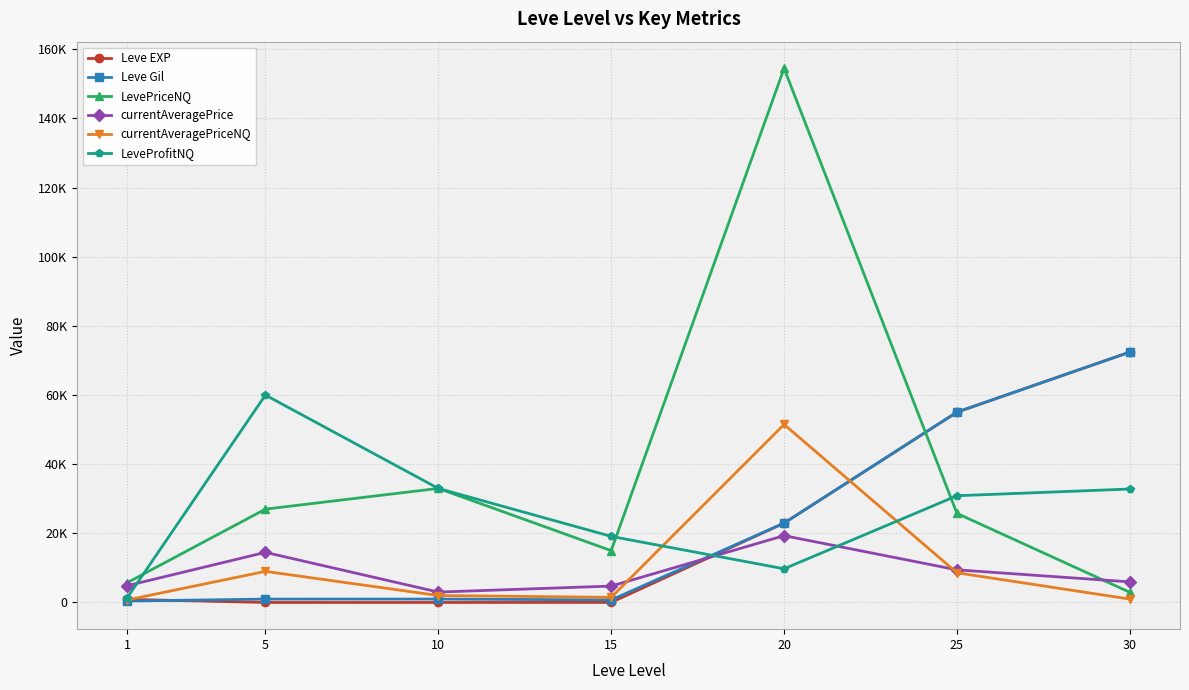

Reading left to right, extract all data points from this chart.

Leve EXP: 900.0	6.0	10.0	19.0	22960.0	55060.0	72430.0
Leve Gil: 420.0	980.0	990.0	740.0	22960.0	55060.0	72430.0
LevePriceNQ: 5702.2	27000.0	32997.0	14997.0	154495.5	25765.0	2940.6
currentAveragePrice: 4847.0	14499.5	3010.6	4746.0	19332.2	9440.7	5959.9
currentAveragePriceNQ: 728.4	9000.0	2012.0	1490.0	51498.5	8588.3	980.2
LeveProfitNQ: 1326.9	59997.0	32997.0	19122.0	9747.0	30879.0	32818.8